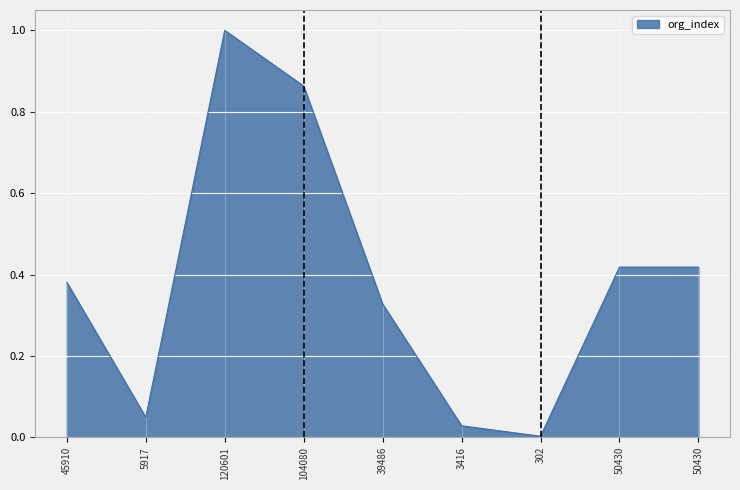

Rank the categories by value from lowest to highest.

302, 3416, 5917, 39486, 45910, 50430, 50430, 104080, 120601